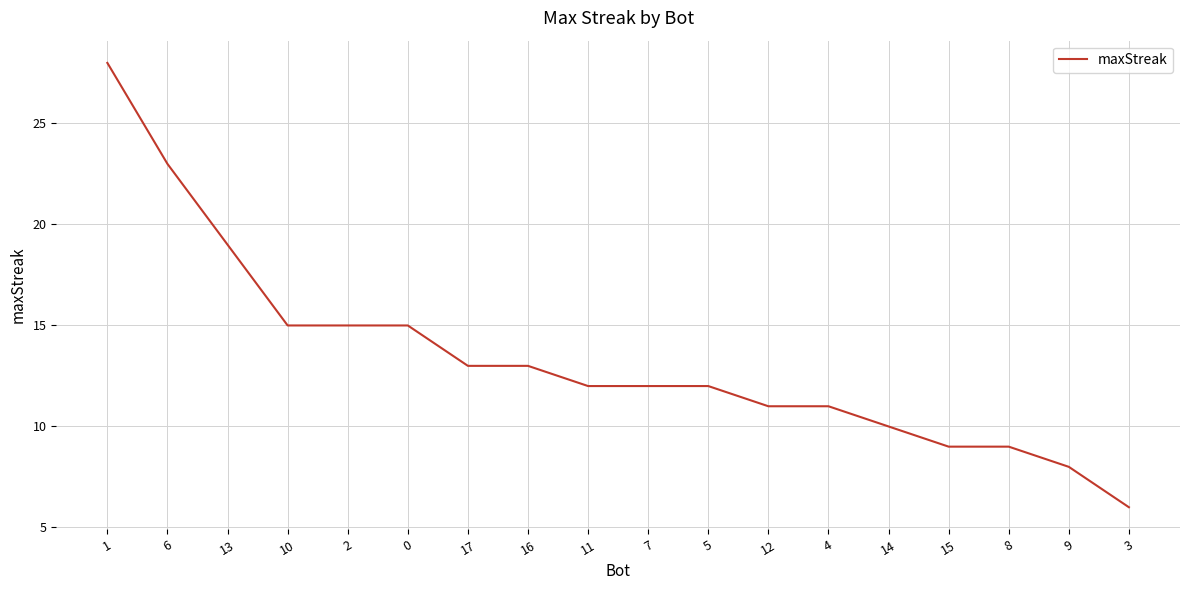

Reading left to right, extract all data points from this chart.

1=28	6=23	13=19	10=15	2=15	0=15	17=13	16=13	11=12	7=12	5=12	12=11	4=11	14=10	15=9	8=9	9=8	3=6